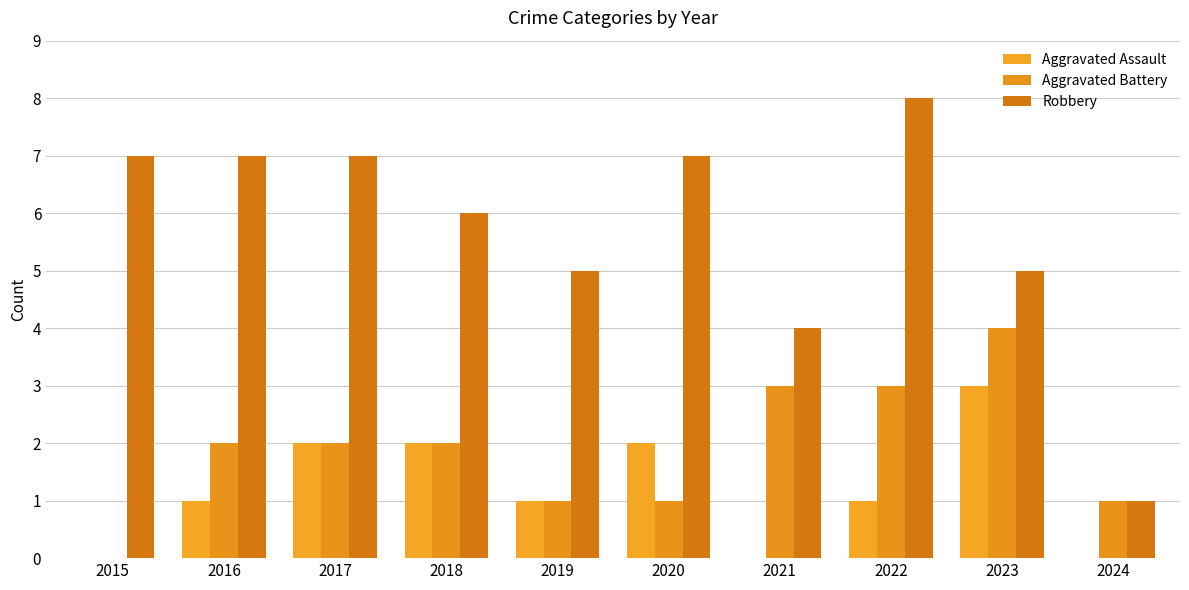

How many distinct data groups are displayed?

3